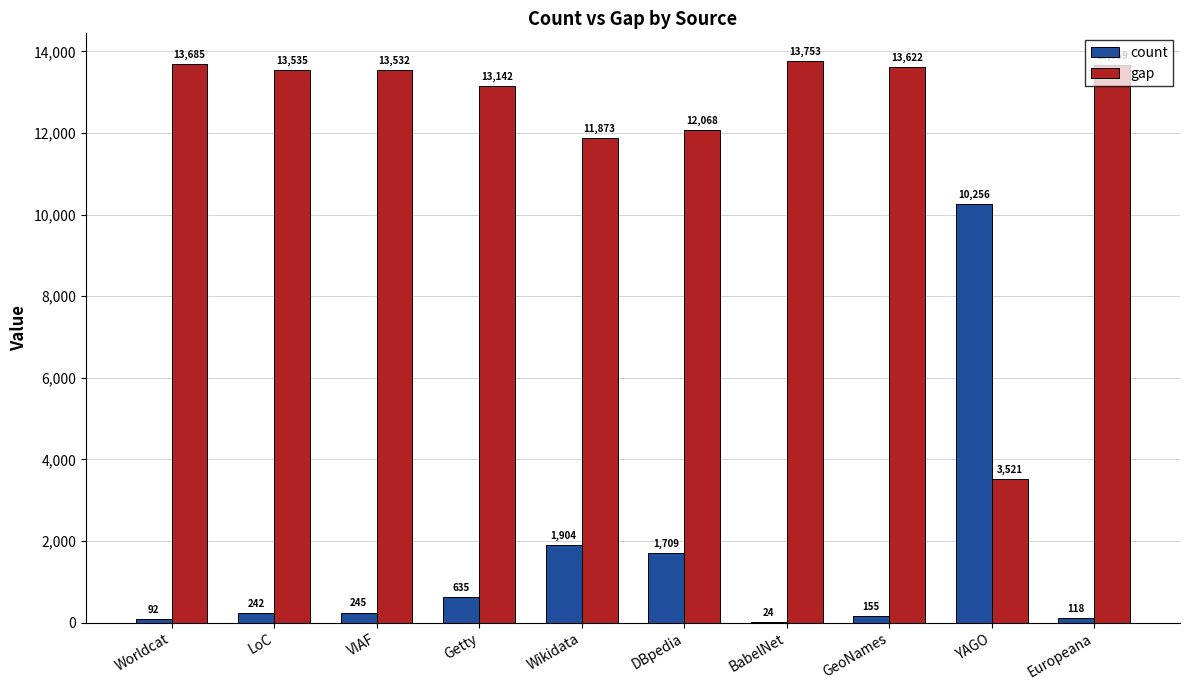

The value of count at Worldcat is 92. True or false?

True